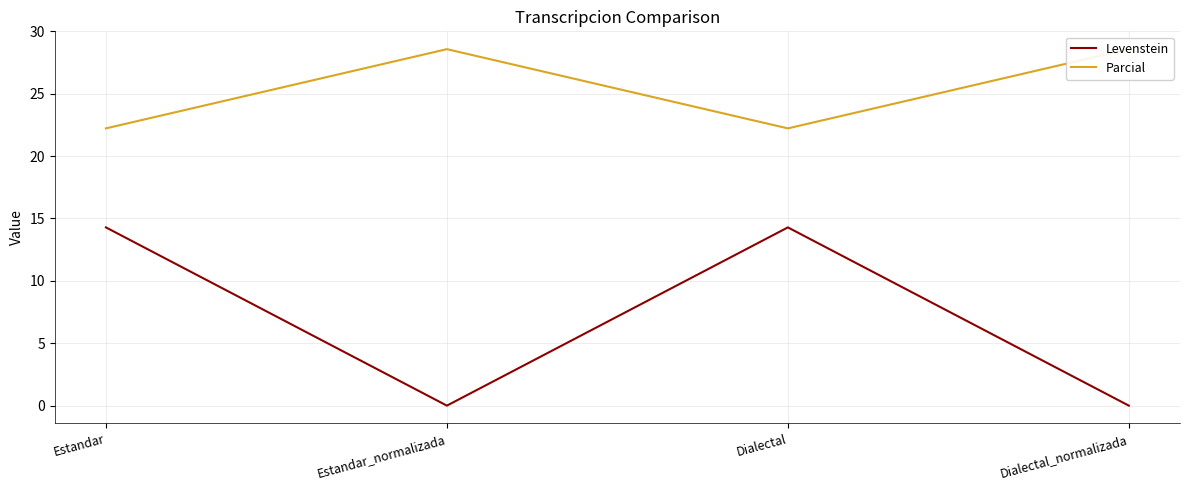

Which series has the largest total across all categories?

Parcial